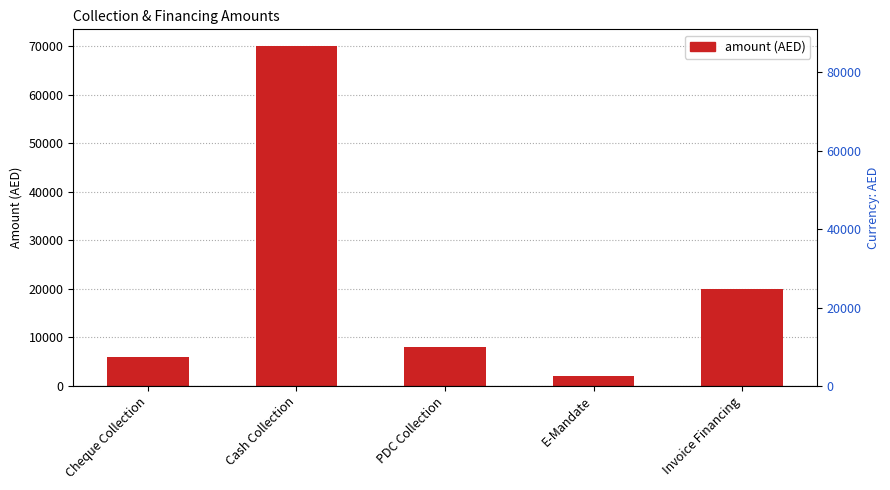

True or false: the data shows 9870 at Cheque Collection.

False